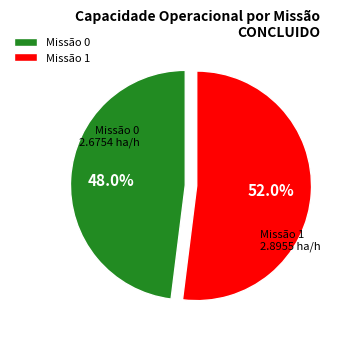

How many slices are in this pie chart?

2